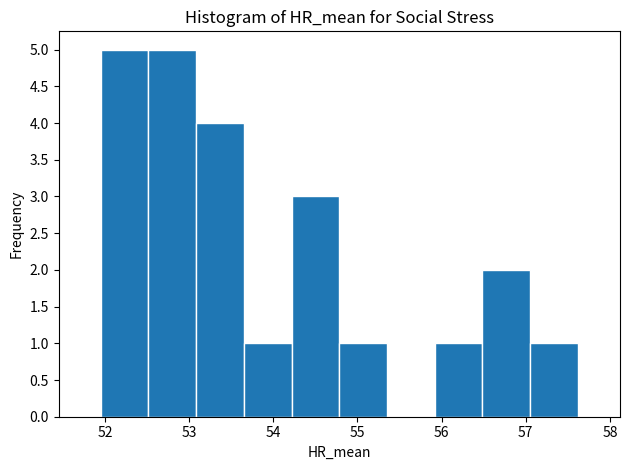

What is the height of the bar covering 51.9 to 52.5 on the x-axis? Neither the bar edges nor the heights are printed on the chart, so give them approximately, as read against the axes.

5